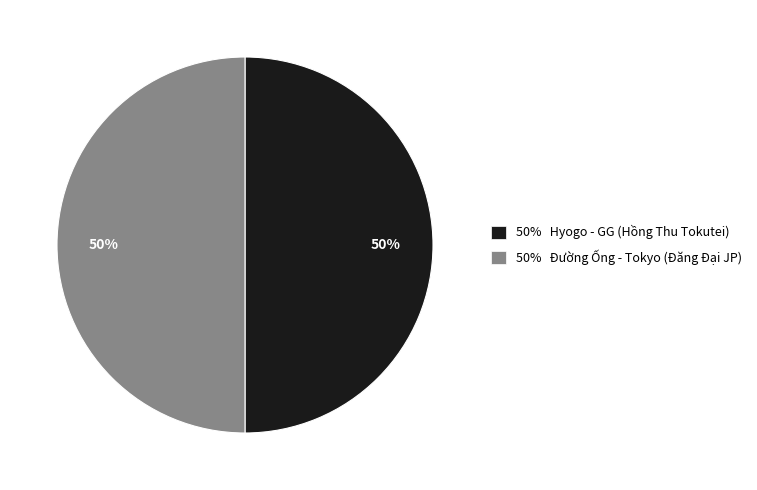

Is it true that 50% Hyogo - GG (Hồng Thu Tokutei) is 38% of the pie?

False